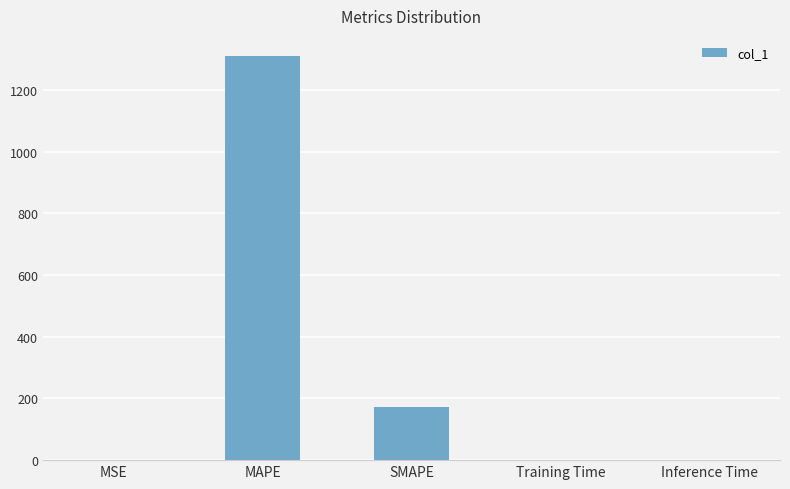

The value at MAPE is 1309.6. True or false?

True